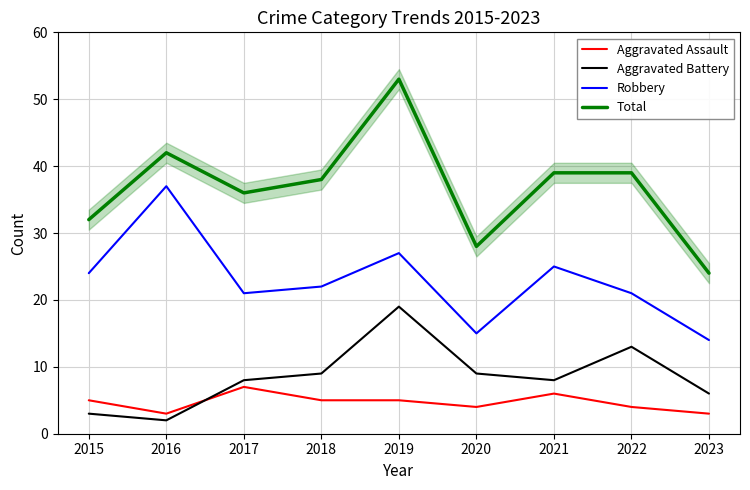

What is the approximate value of Aggravated Assault at 2019?

5